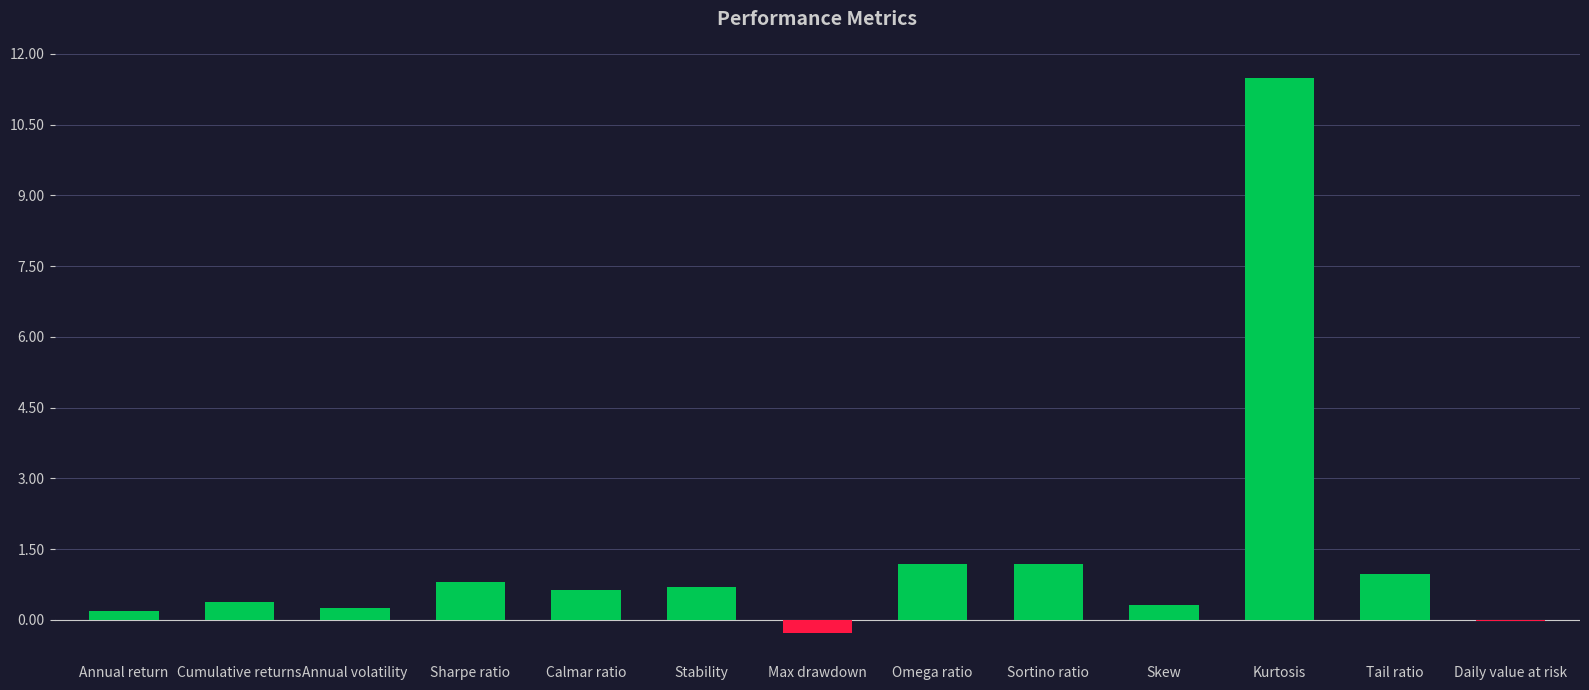

What is the sum of the values at Calmar ratio and Max drawdown?

0.3